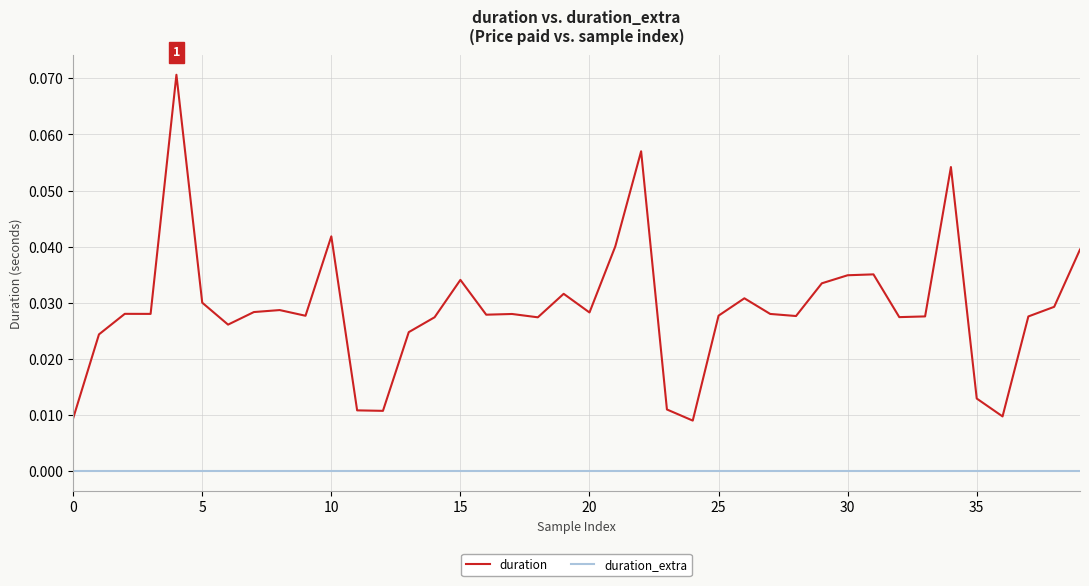

Which series has the widest spread of values?

duration